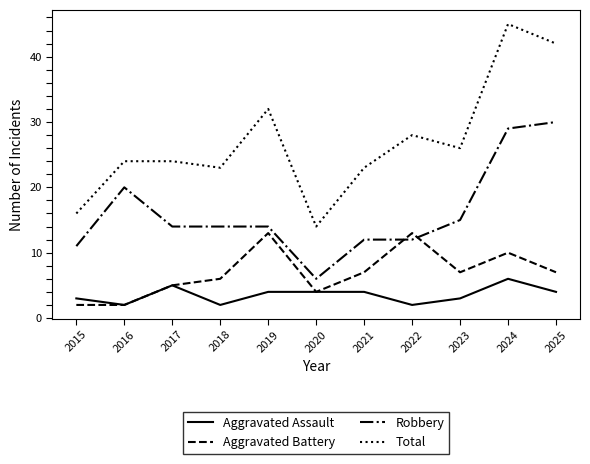

Which series has the widest spread of values?

Total